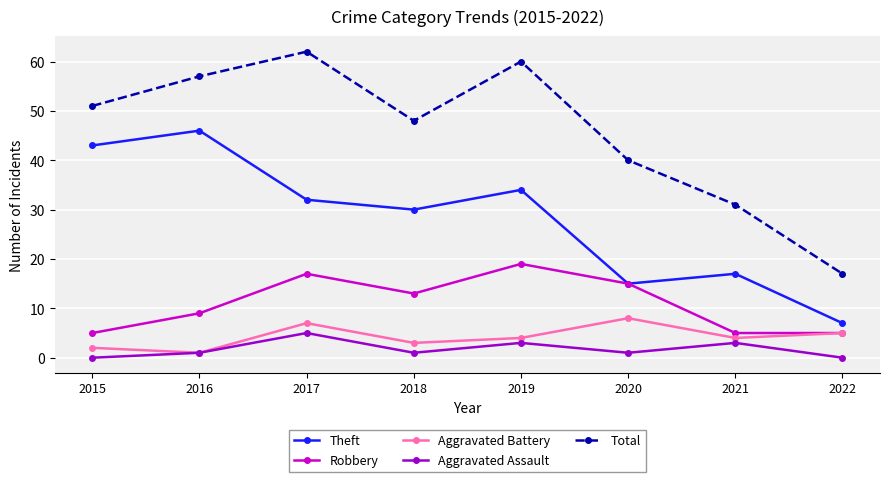

Reading right to left, list all the values displayed in this chart.

Theft: 7	17	15	34	30	32	46	43
Robbery: 5	5	15	19	13	17	9	5
Aggravated Battery: 5	4	8	4	3	7	1	2
Aggravated Assault: 0	3	1	3	1	5	1	0
Total: 17	31	40	60	48	62	57	51